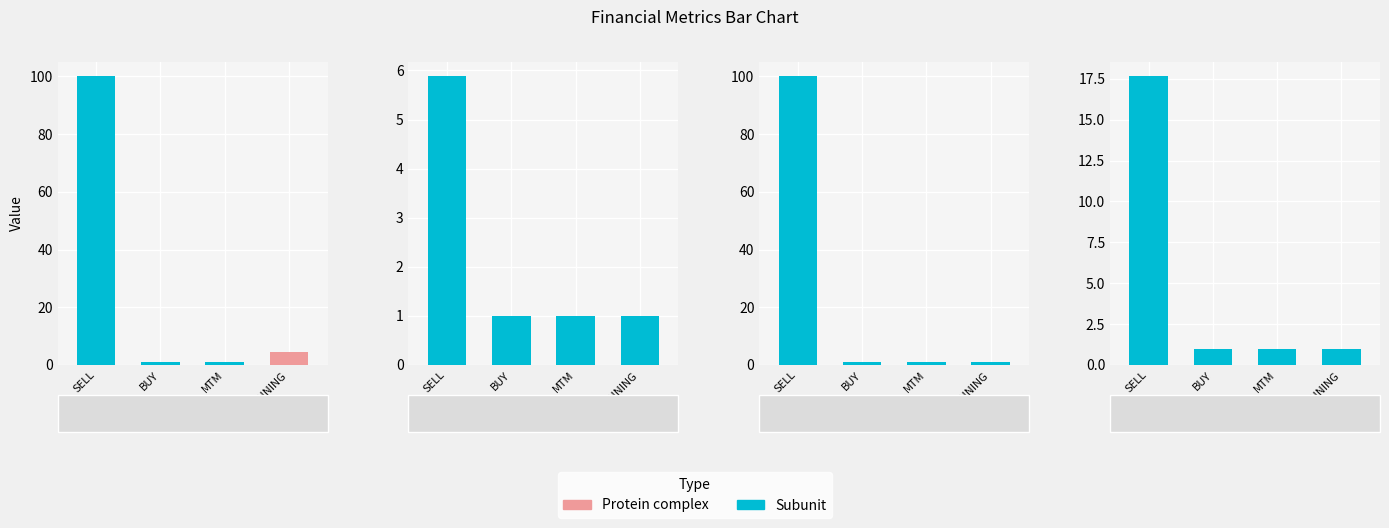

Approximately how many times larger is the value at MTM compared to BUY?

1.0